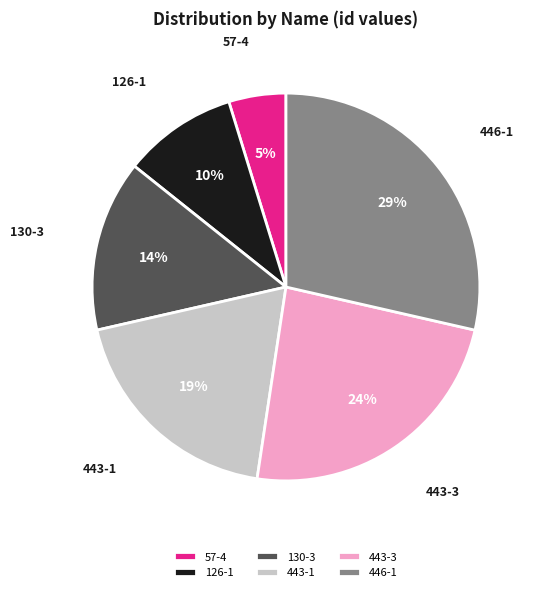

Which slice is the largest?

446-1